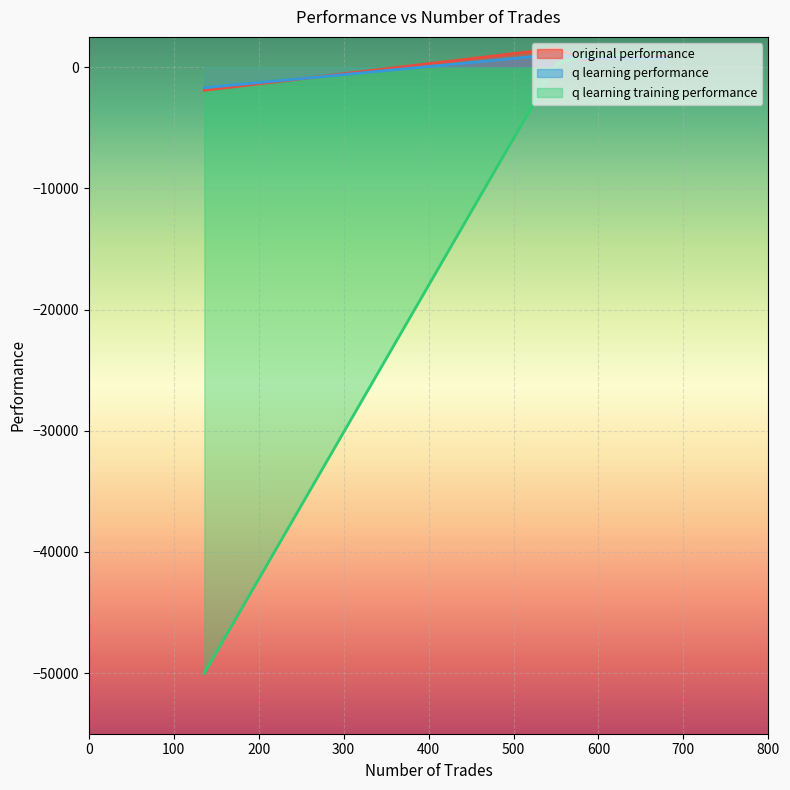

Rank the series at 680 from lowest to highest value.

q learning performance, original performance, q learning training performance